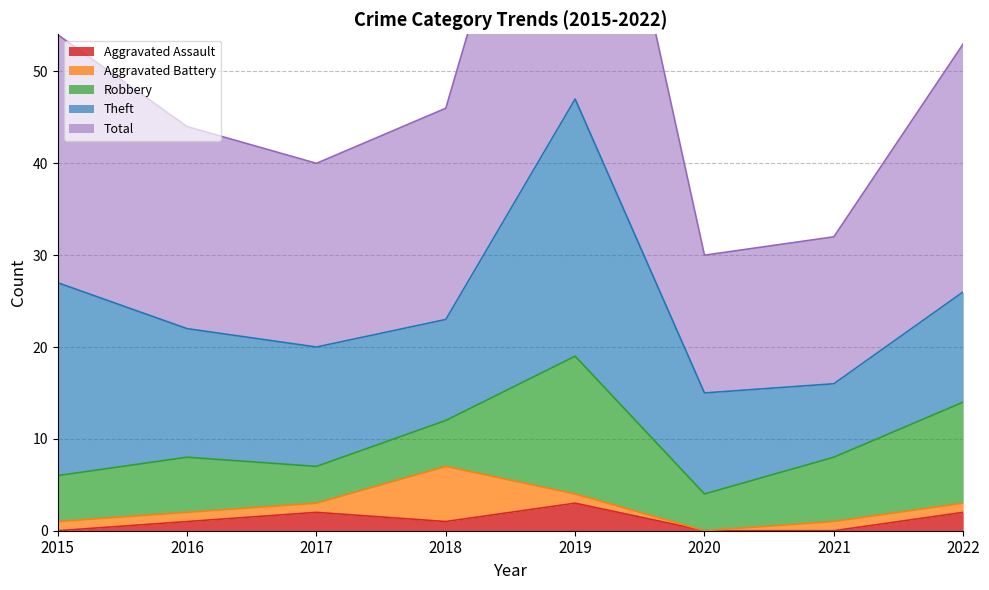

Where is the first local maximum for Total?

2019